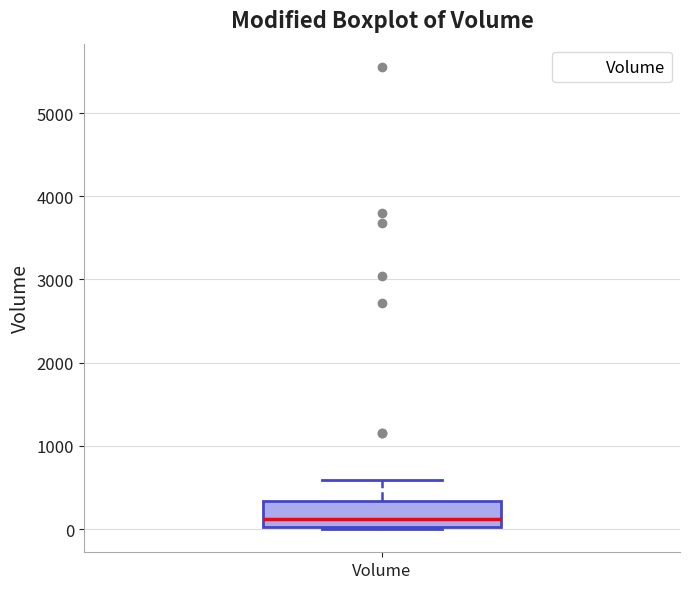

Transcribe this box plot: give where the median line is, the range the box spans, and where the two whiskers end, as read against the y-axis. The values are not printed on the chart, so give them approximately, as read against the axis.

median 100, box 0 to 300, whiskers 0 to 600